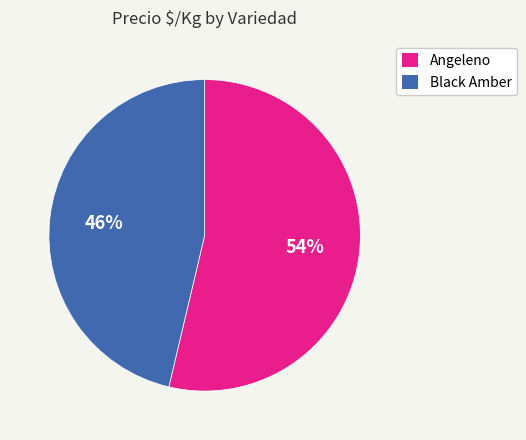

Which slice is the largest?

Angeleno